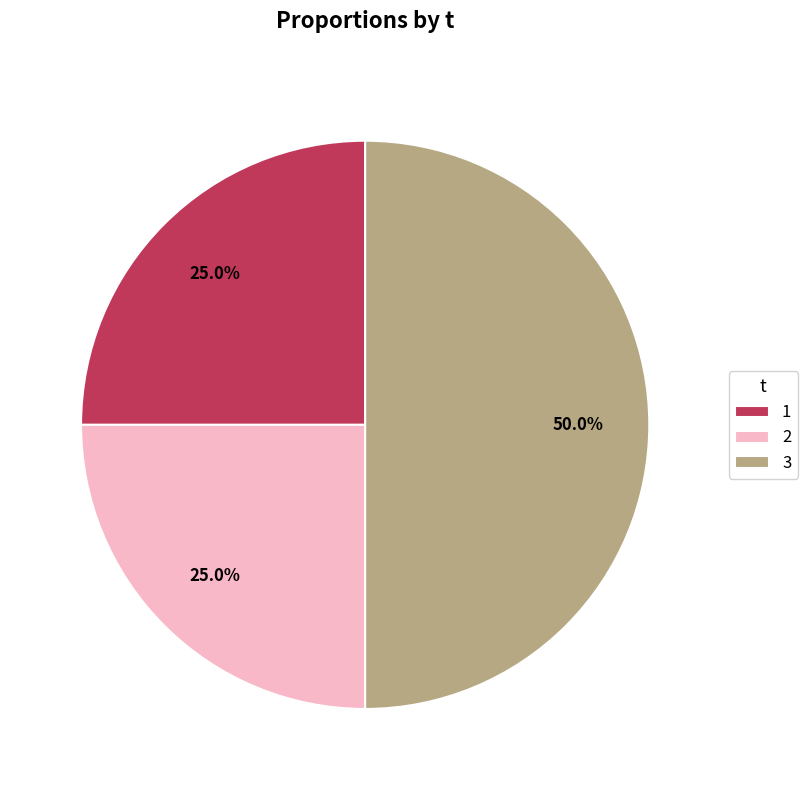

What is the largest slice in the pie chart?

3